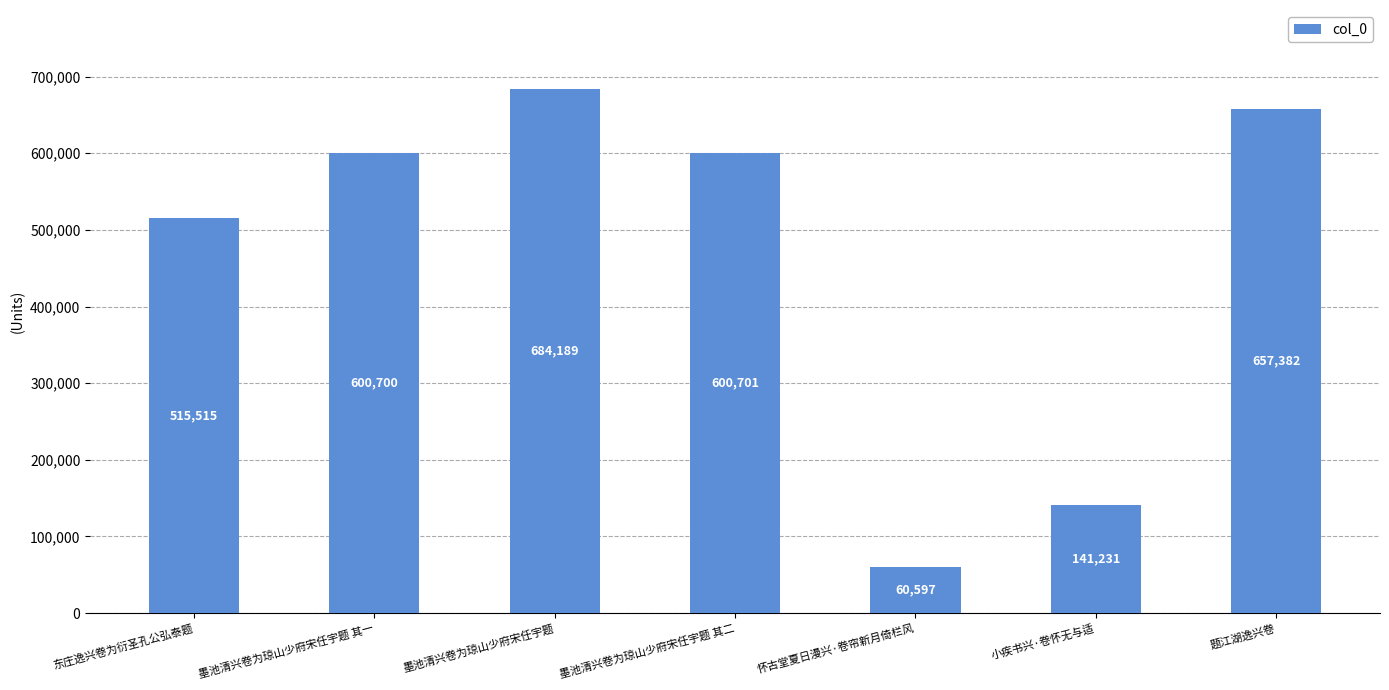

Approximately how many times larger is the value at 东庄逸兴卷为衍圣孔公弘泰题 compared to 小疾书兴·卷怀无与适?

3.7